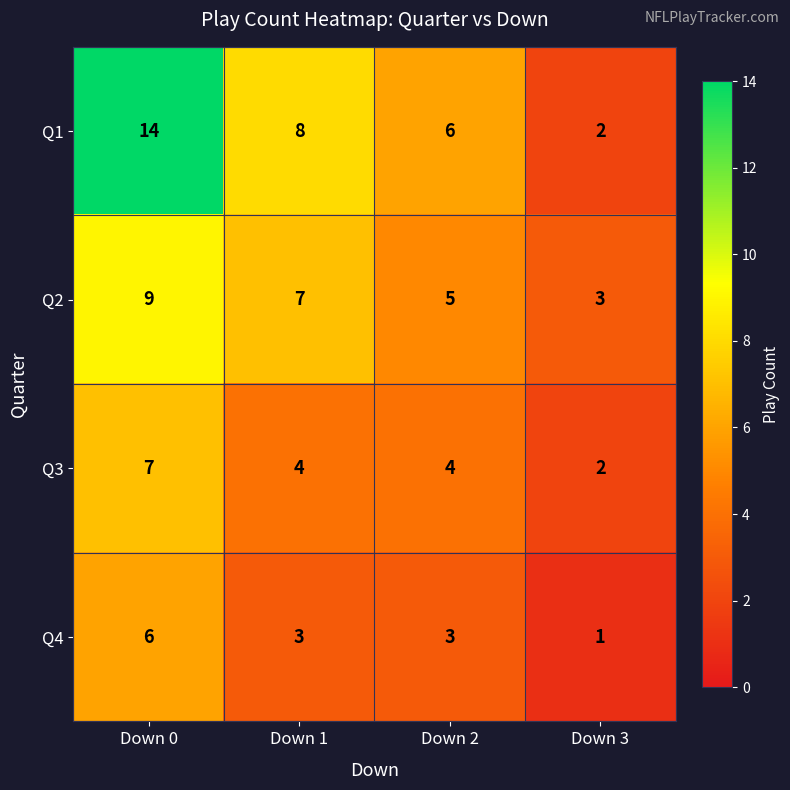

Where does the Q3 series first go above 4?

Down 0